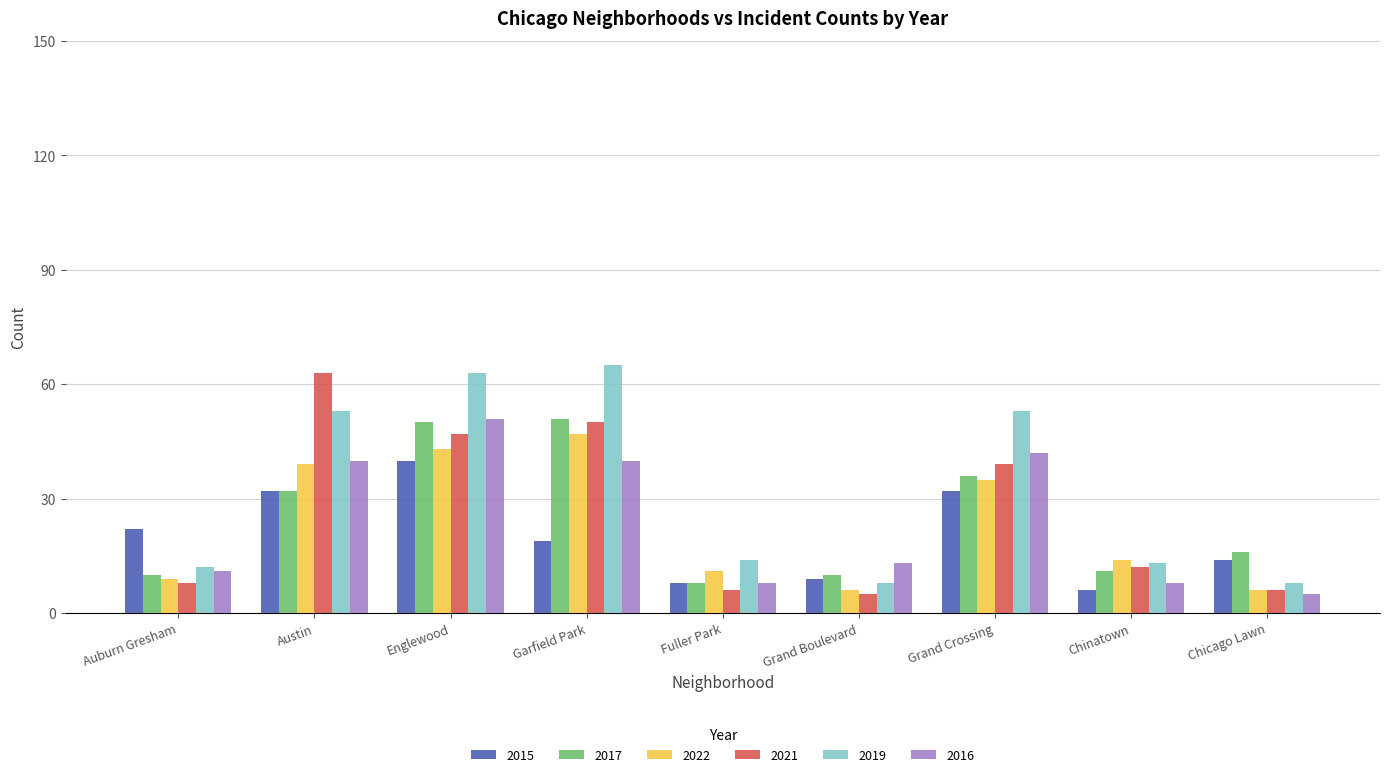

What is the maximum value for 2021?

63